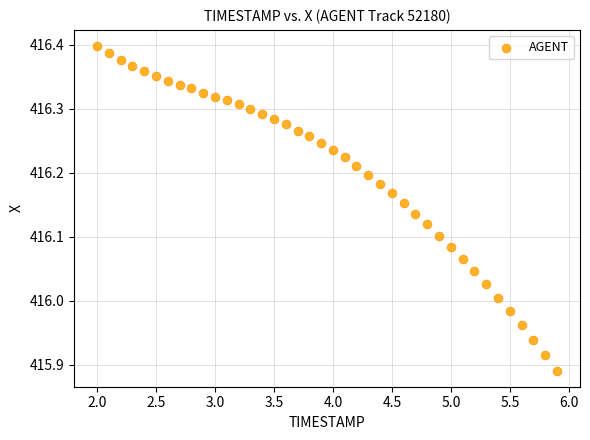

What is the range of X values (max minus min)?

3.9